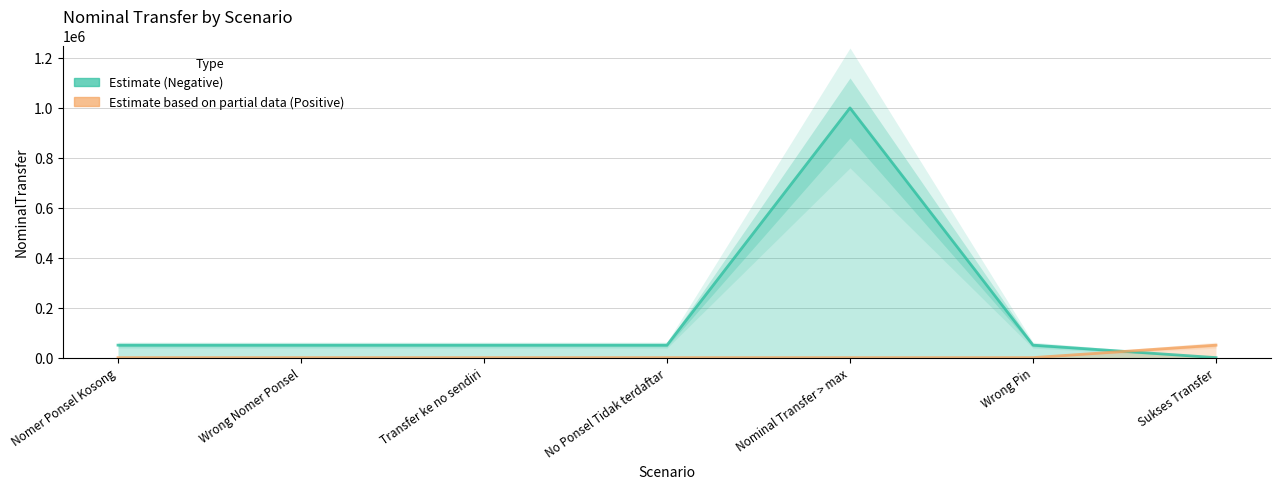

The value at Wrong Nomer Ponsel is 12392. True or false?

False